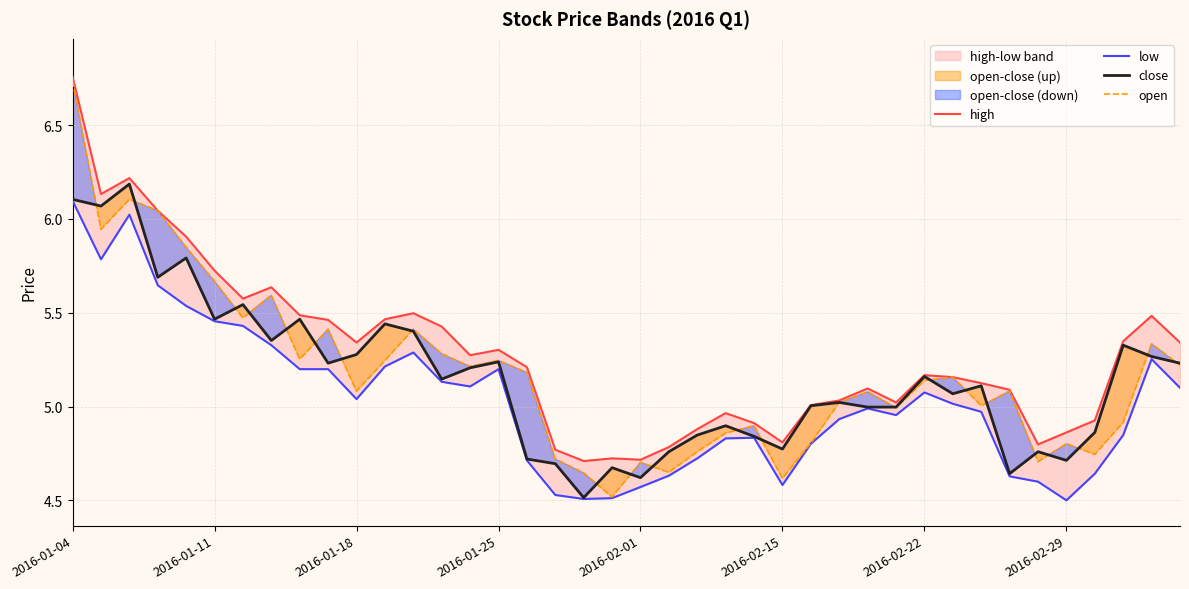

At which category is the sum across all series the highest?

2016-01-04